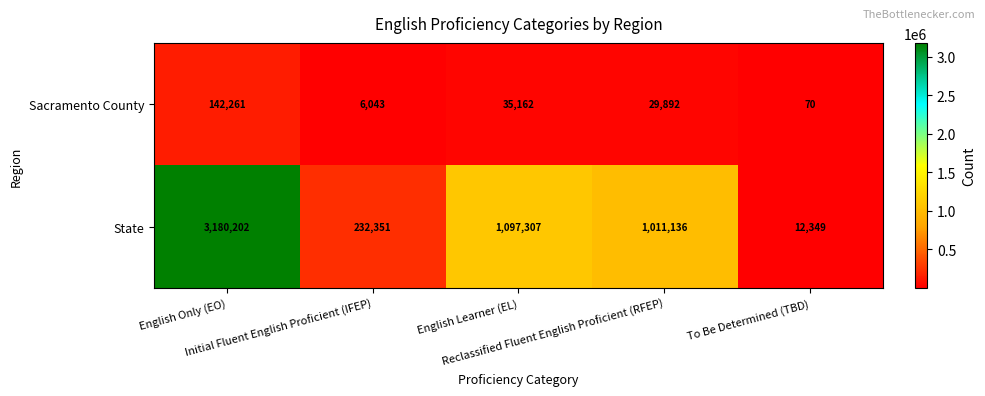

Count the number of data series in this chart.

2